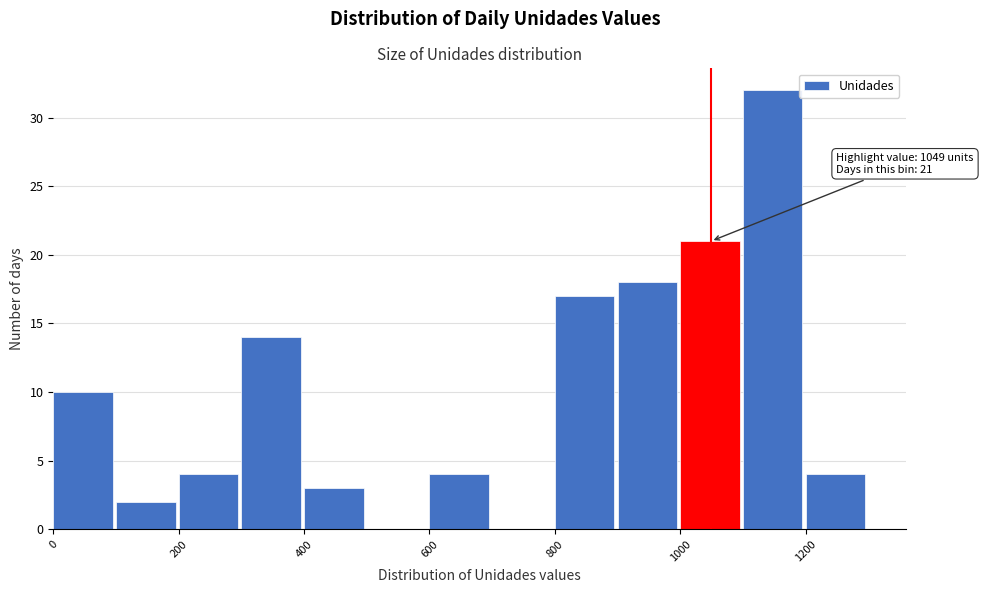

Over which range of the x-axis is the bar tallest?

1100 to 1200